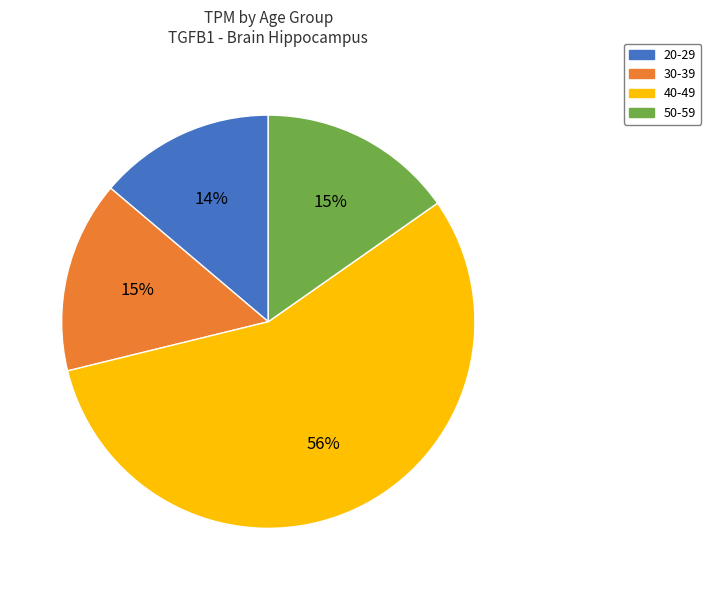

The 40-49 slice represents 43% of the pie. True or false?

False